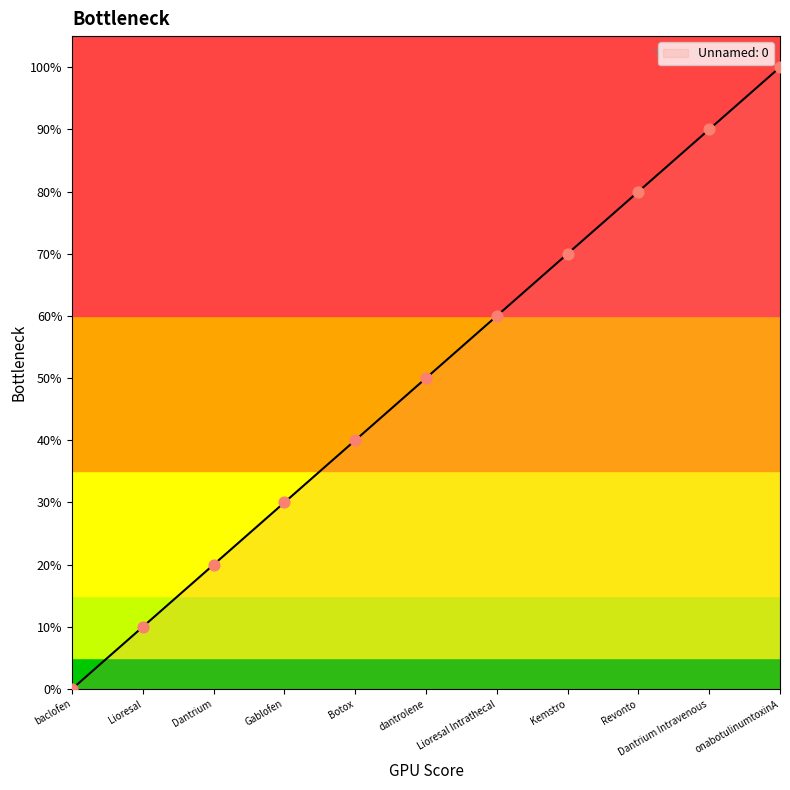

Between baclofen and Botox, which is larger?

Botox